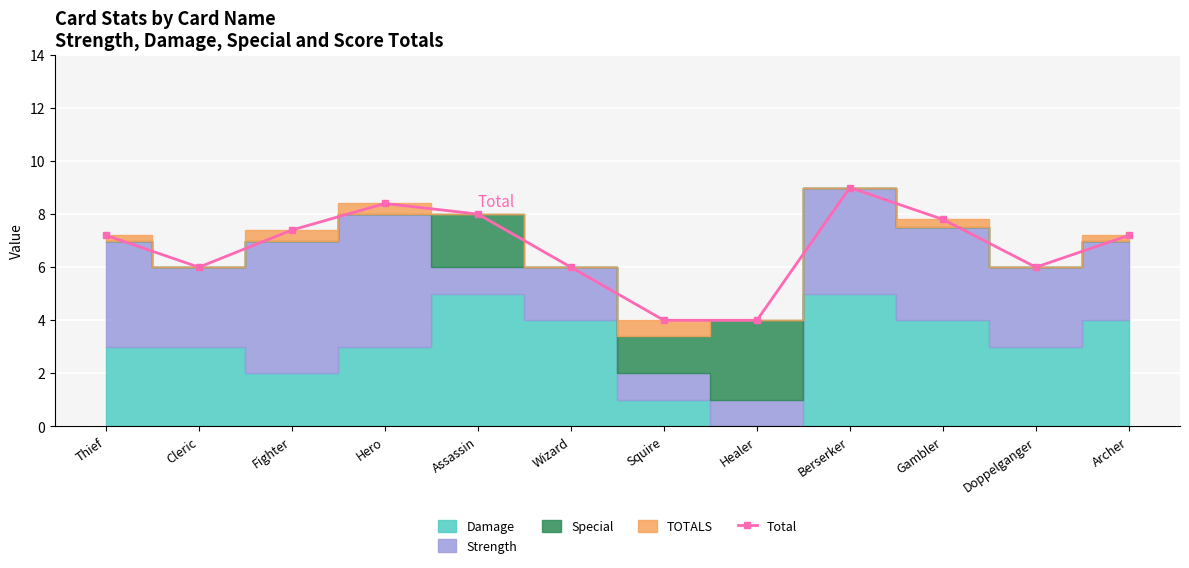

Reading left to right, list all the values displayed in this chart.

7.2	6.0	7.4	8.4	8.0	6.0	4.0	4.0	9.0	7.8	6.0	7.2